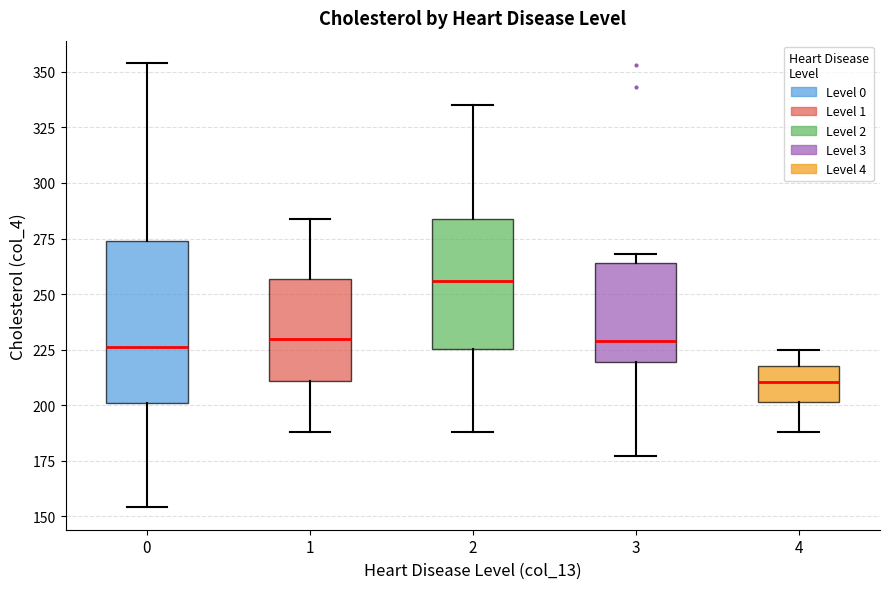

Which box's median line is the lowest?

4